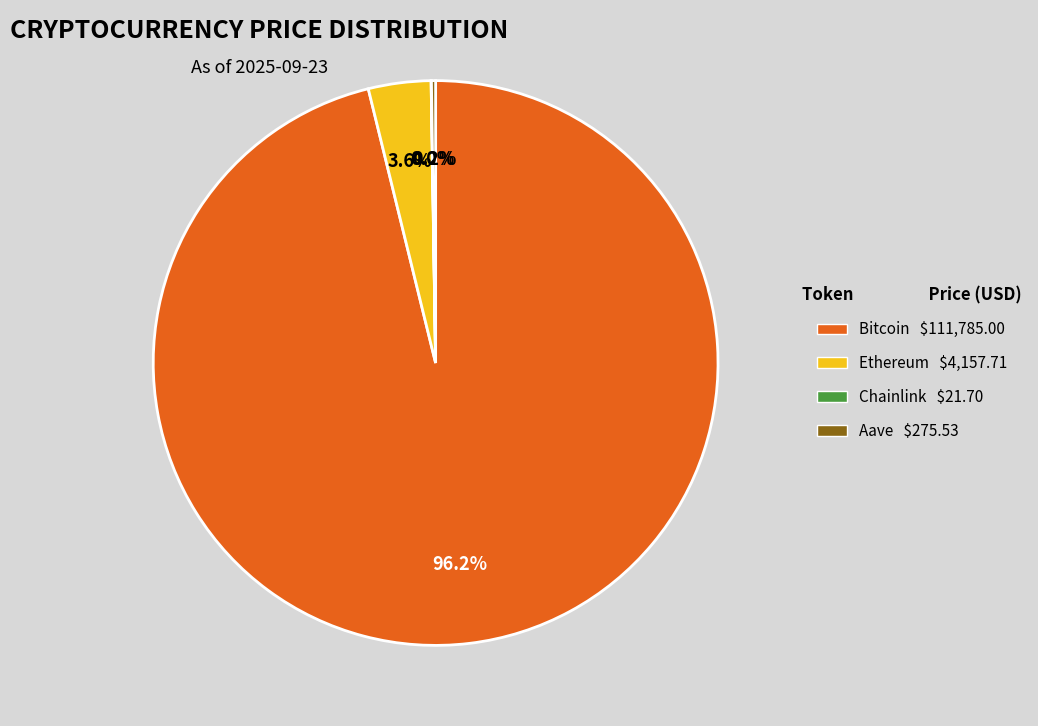

Does any single category account for the majority?

Yes